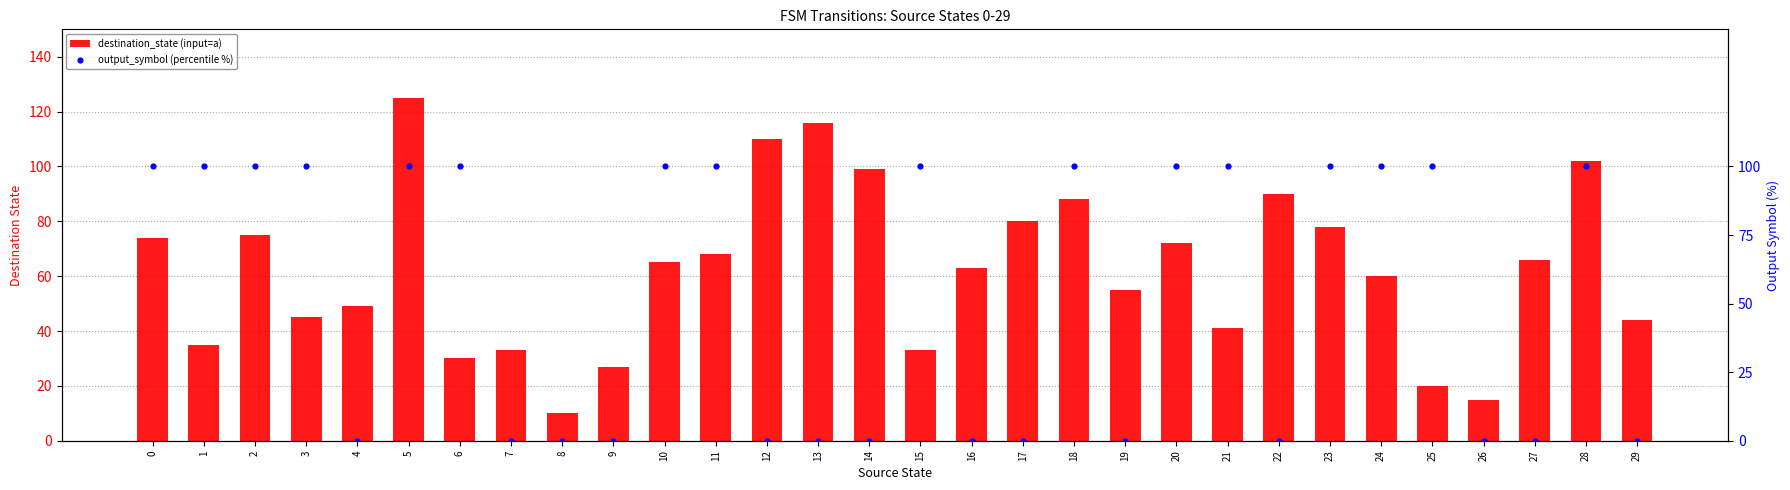

What are all the series names shown in the legend?

destination_state (input=a), output_symbol (percentile %)